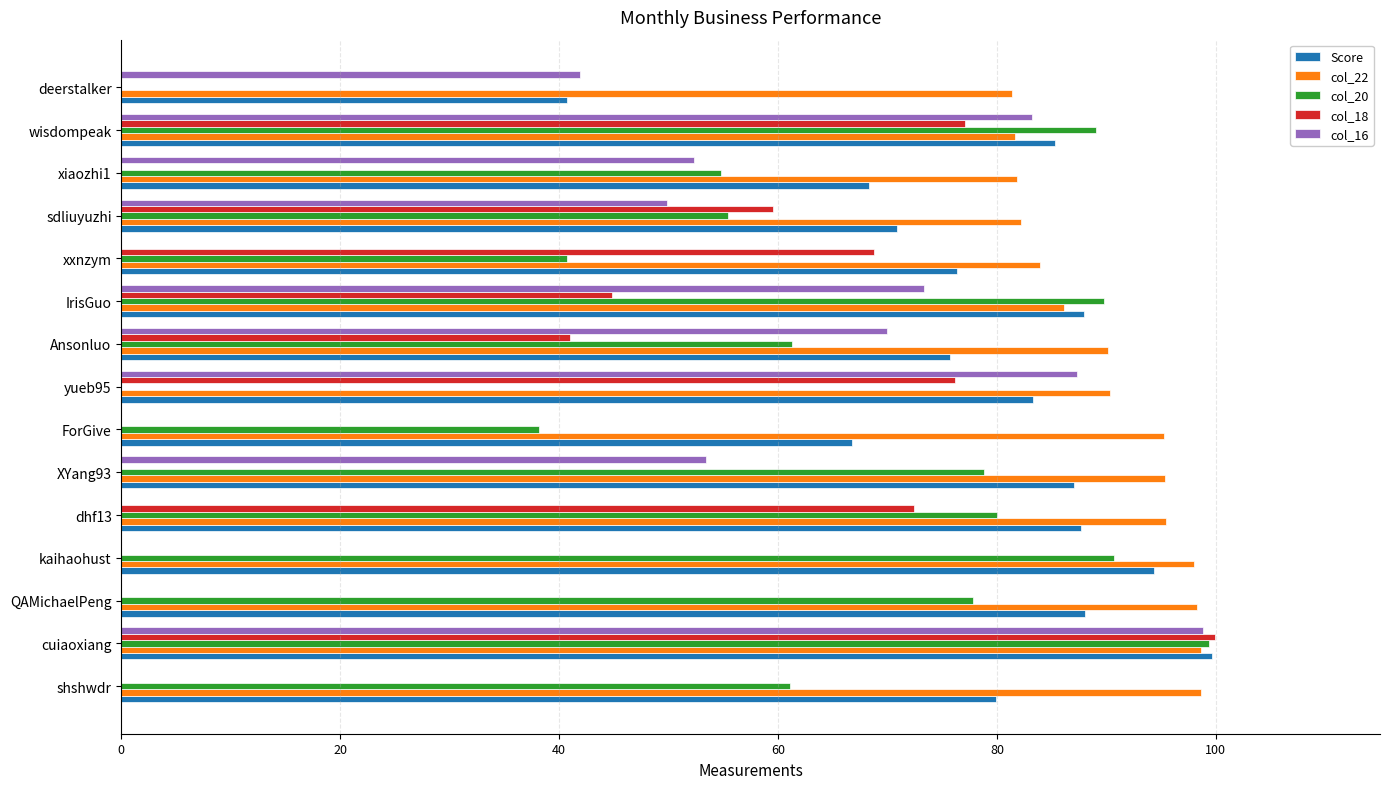

At which category is the sum across all series the highest?

cuiaoxiang